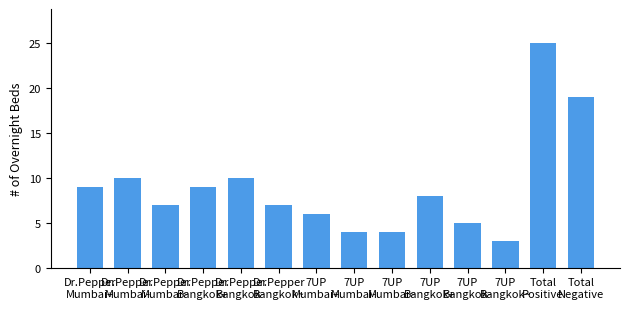

What is the value of the 12th bar from the left?

3